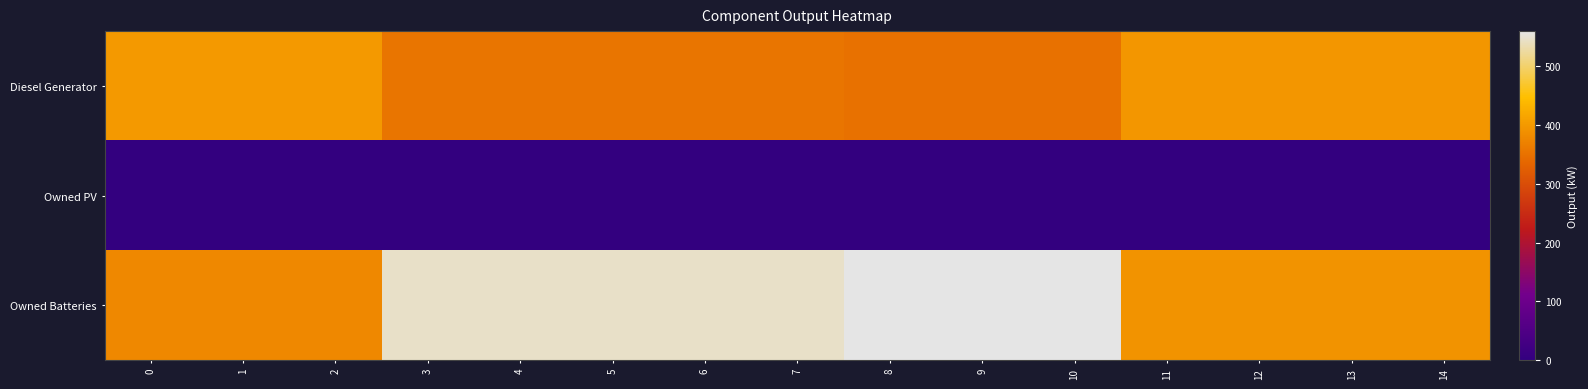

List the series in order of their peak value, lowest first.

Owned PV, Diesel Generator, Owned Batteries